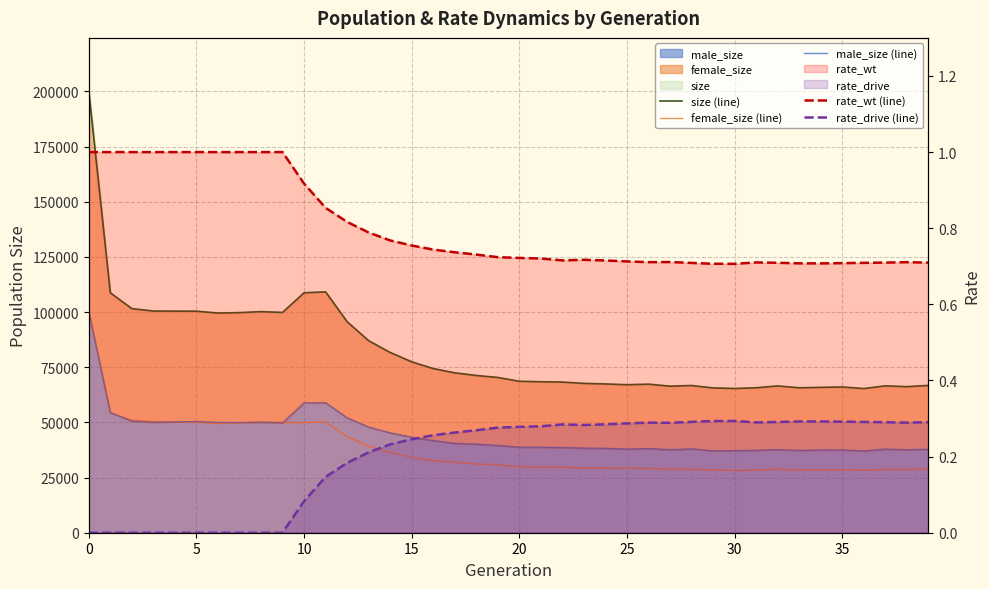

After their last crossing, which series has the higher values: male_size (line) or female_size (line)?

male_size (line)